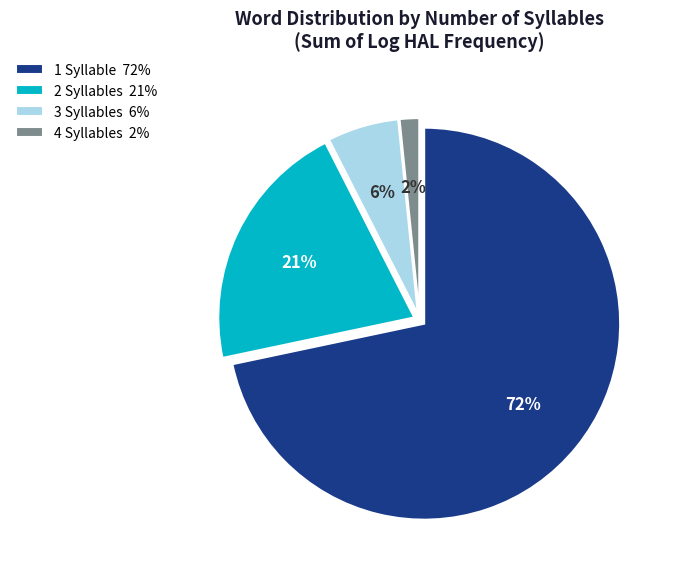

Rank the categories by value from highest to lowest.

1 Syllable 72%, 2 Syllables 21%, 3 Syllables 6%, 4 Syllables 2%